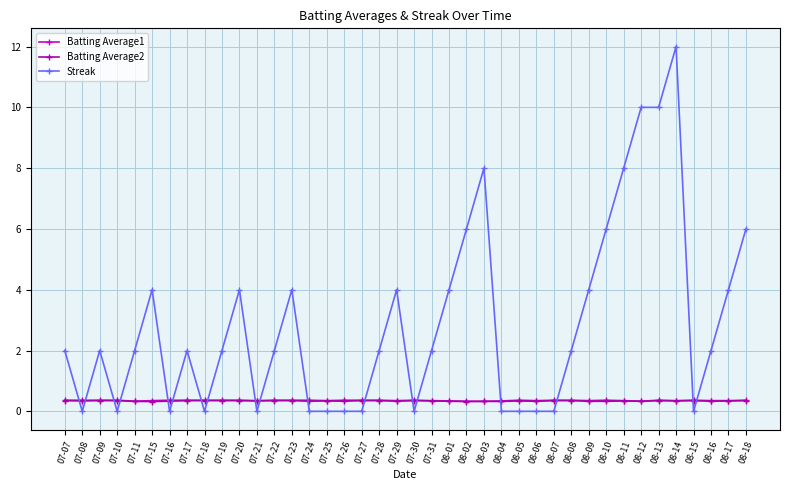

What is the label of the 39th point from the right?

07-08